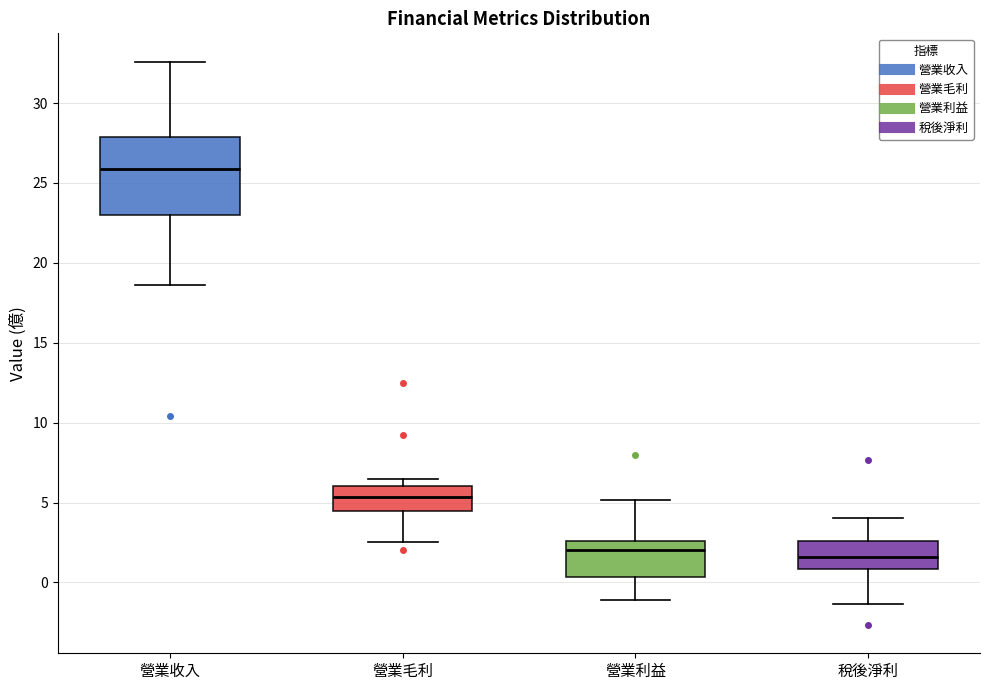

Which box has the highest median line?

營業收入